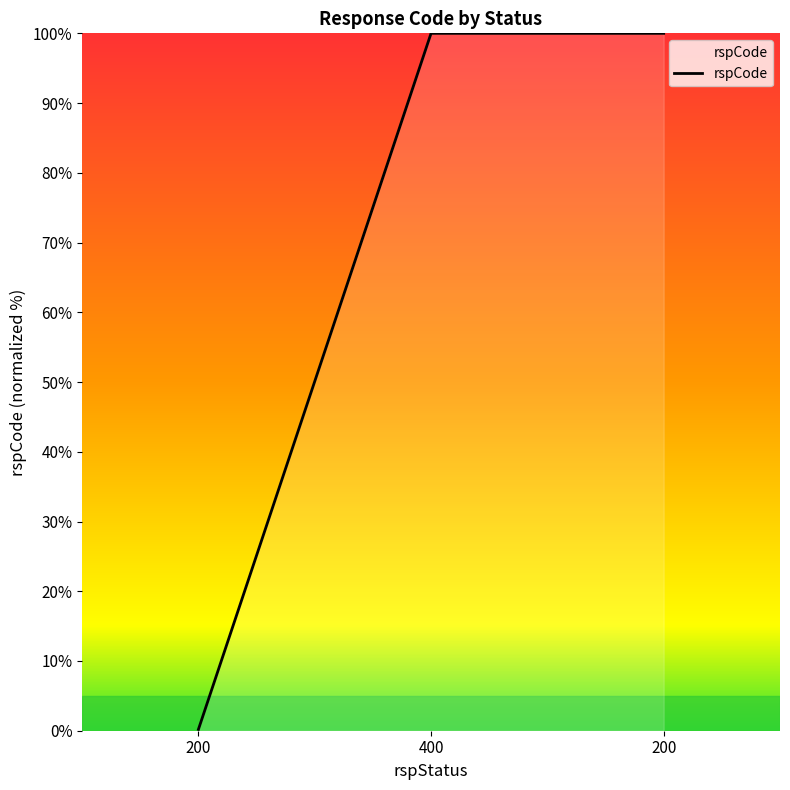

Reading right to left, what are all the values shown in this chart?

100.0	100.0	0.2